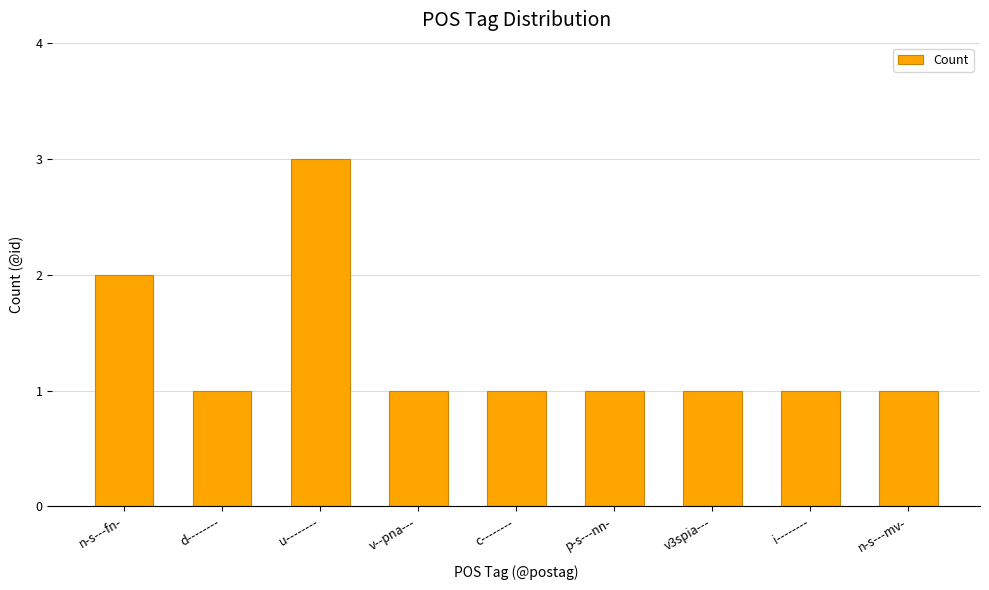

Reading left to right, transcribe all the data shown in this chart.

n-s---fn-=2	d--------=1	u--------=3	v--pna---=1	c--------=1	p-s---nn-=1	v3spia---=1	i--------=1	n-s---mv-=1